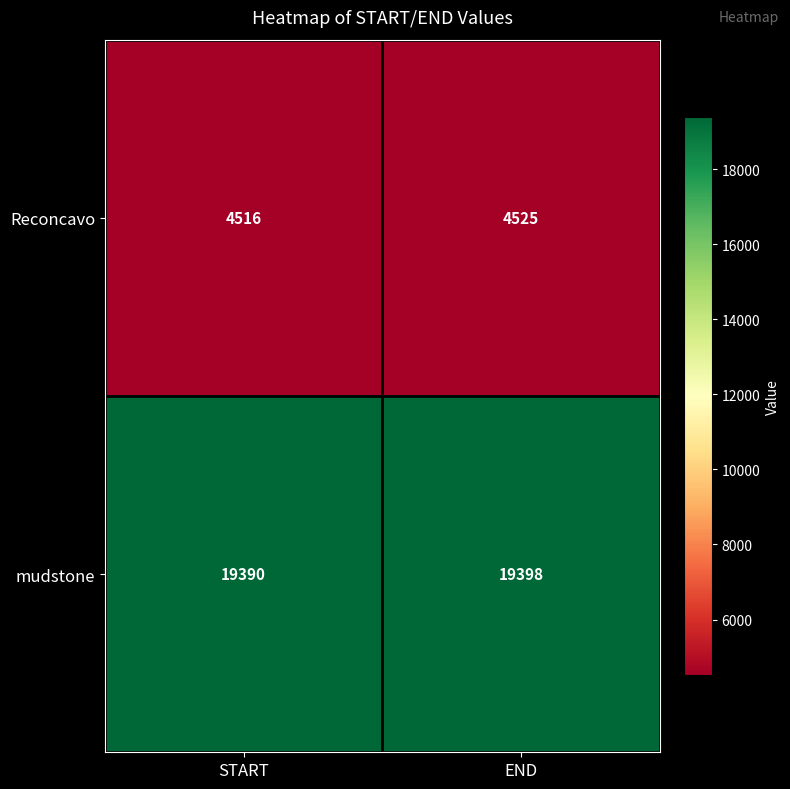

Is it true that mudstone equals 8322 at START?

False